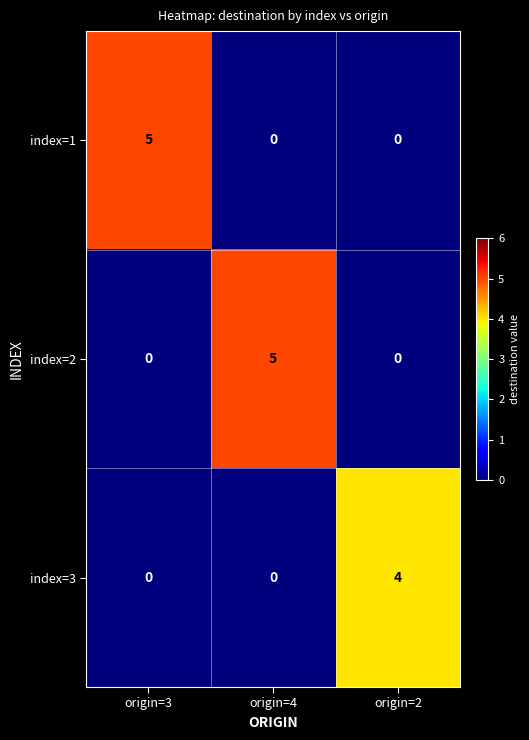

The value of index=2 at origin=4 is 2. True or false?

False